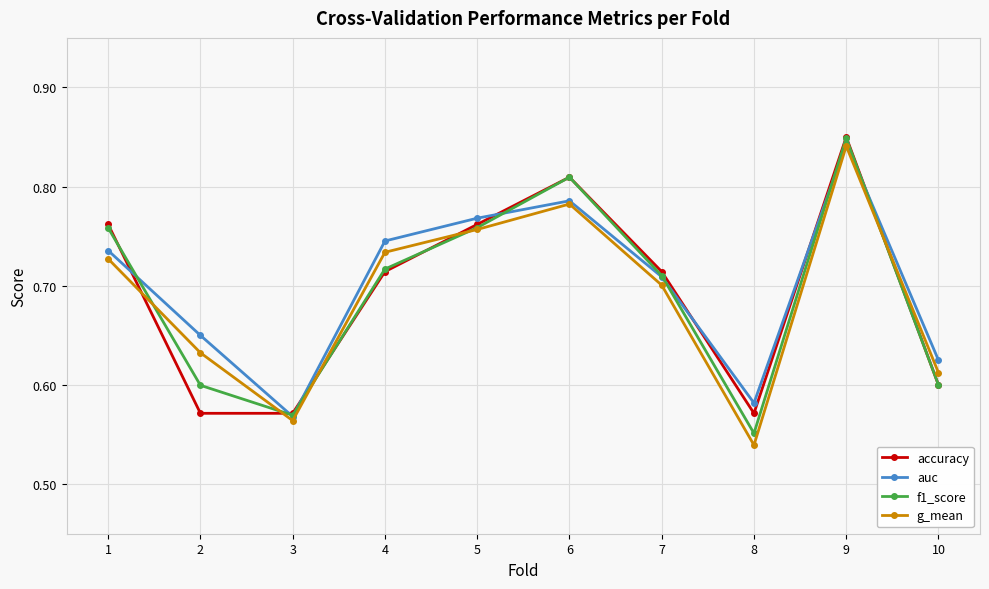

Count the number of data series in this chart.

4